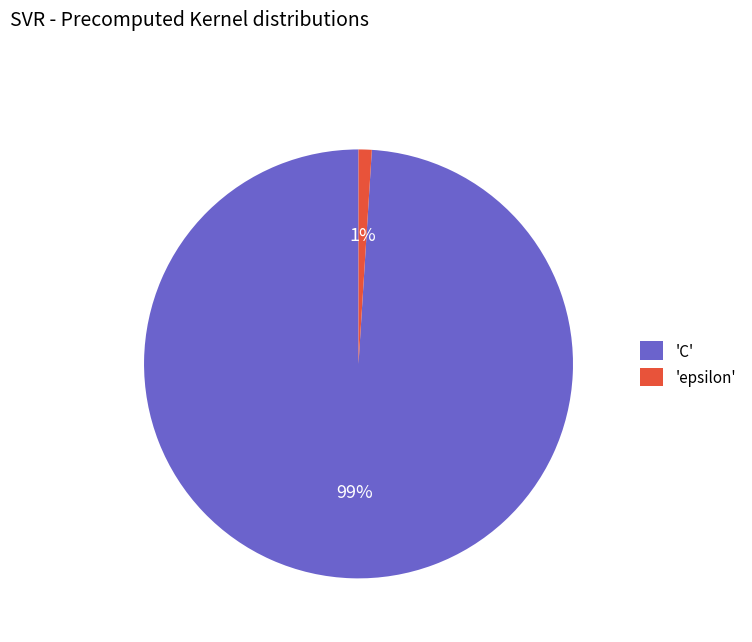

What is the largest slice in the pie chart?

'C'